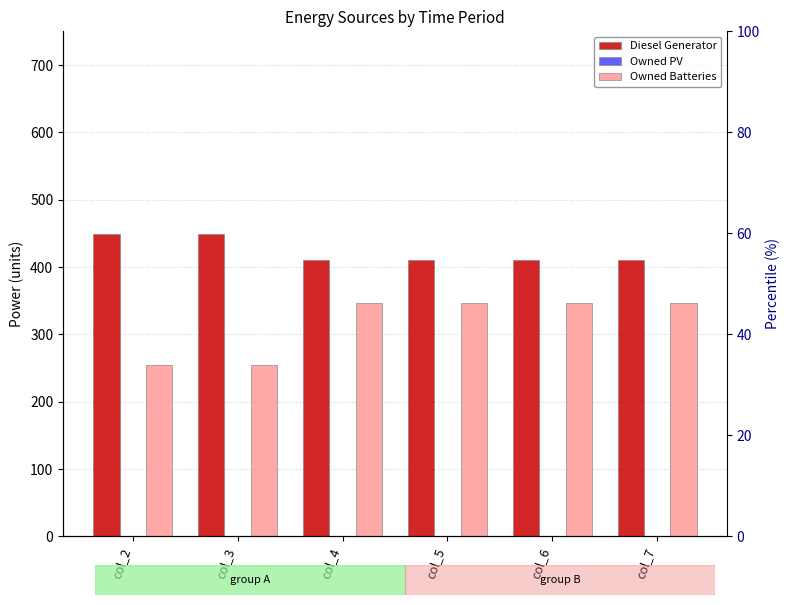

Which series has the widest spread of values?

Owned Batteries